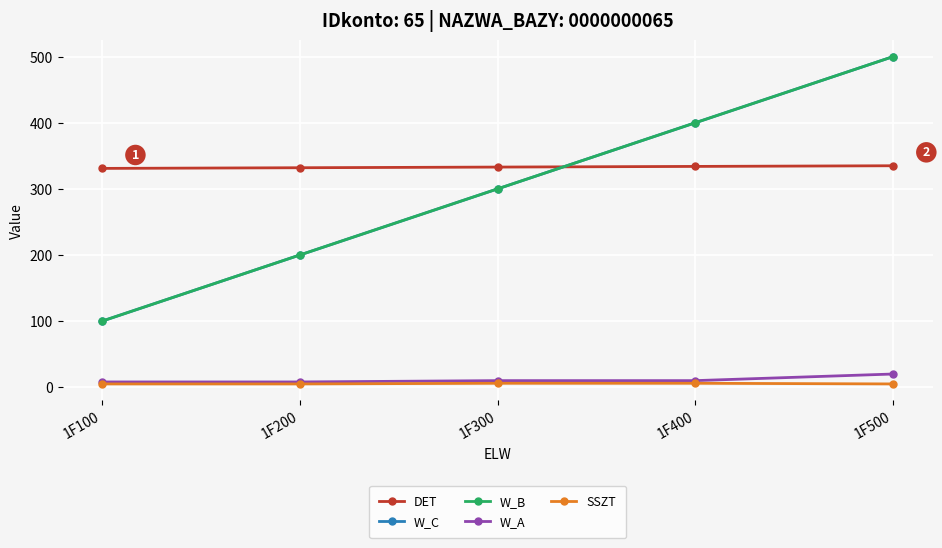

Is this an area chart (filled region under the line)?

No